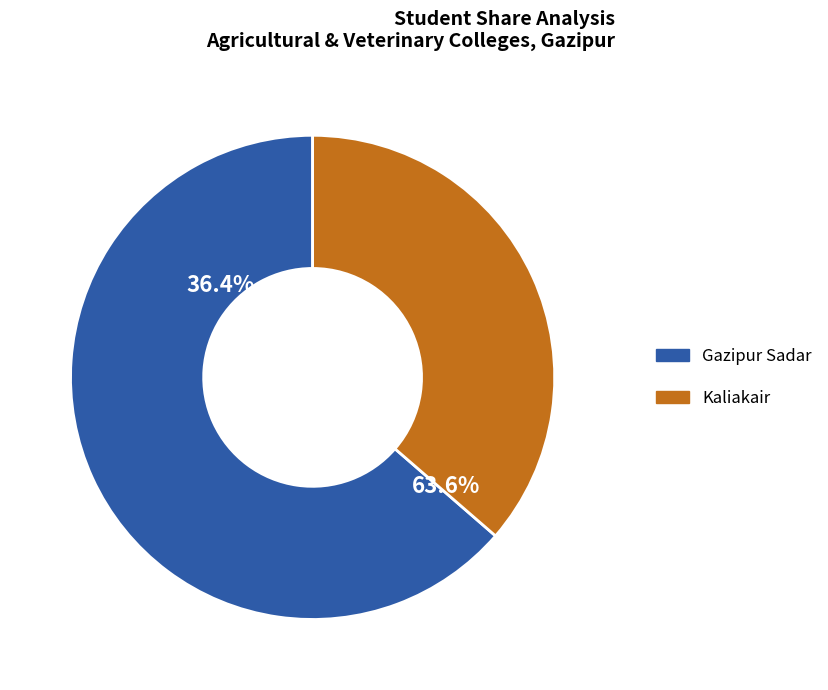

To the nearest percent, what portion does Kaliakair represent?

36%